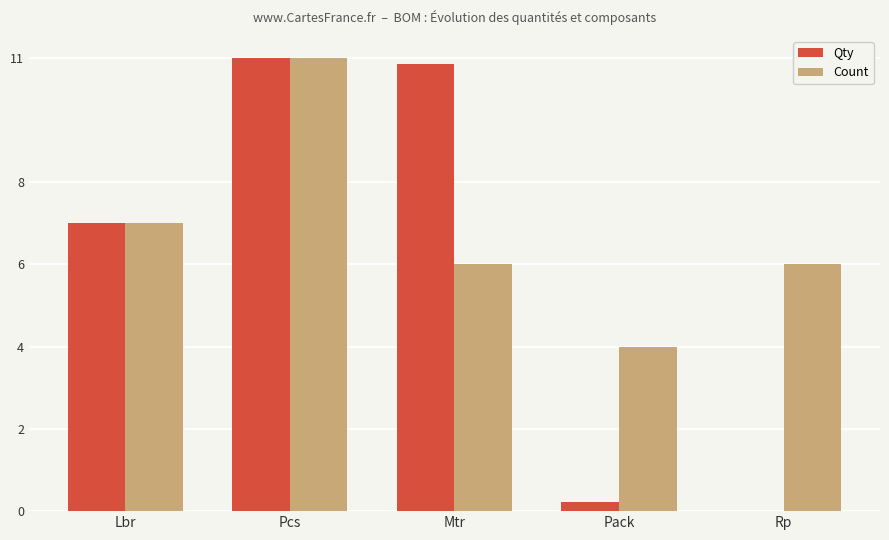

What is the approximate value of Count at Pcs?

11.0